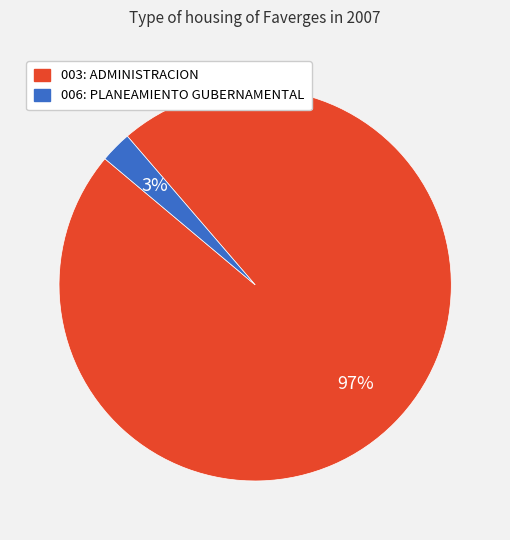

Count the number of slices in the pie.

2